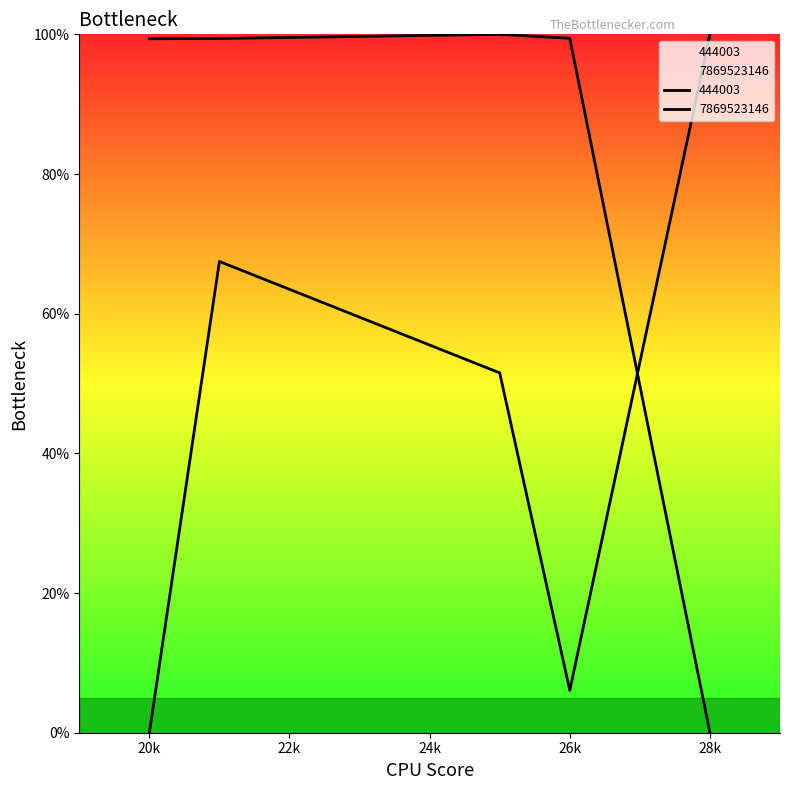

How many data points are above 99?

4